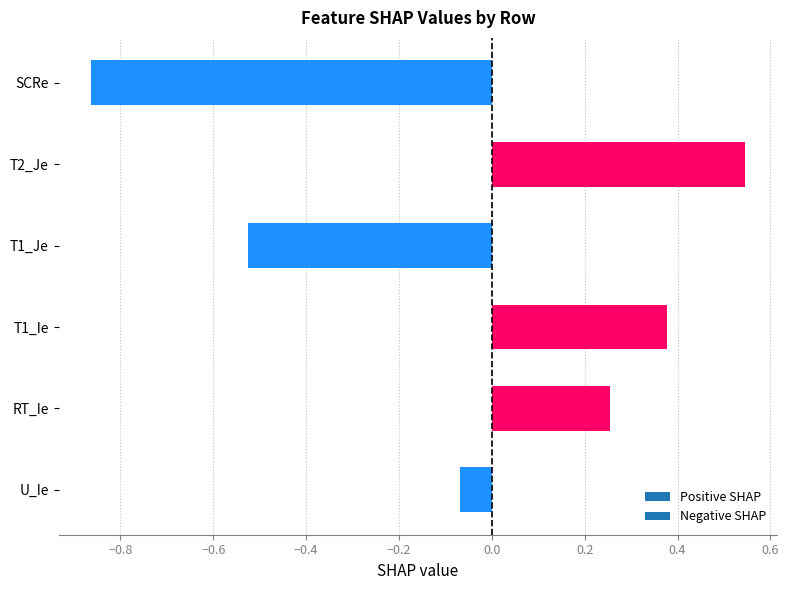

What is the difference between the second highest and minimum values?

1.2